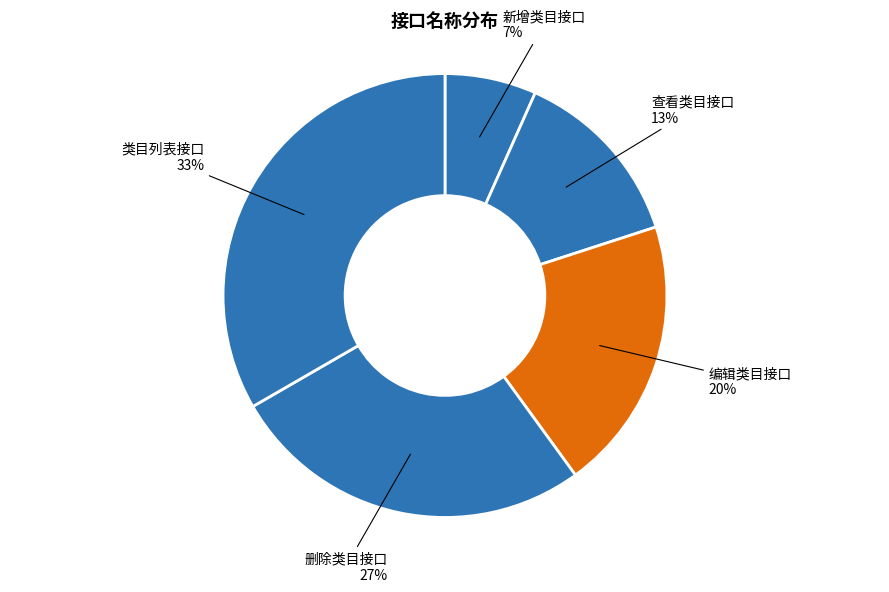

How many segments does this pie chart have?

5